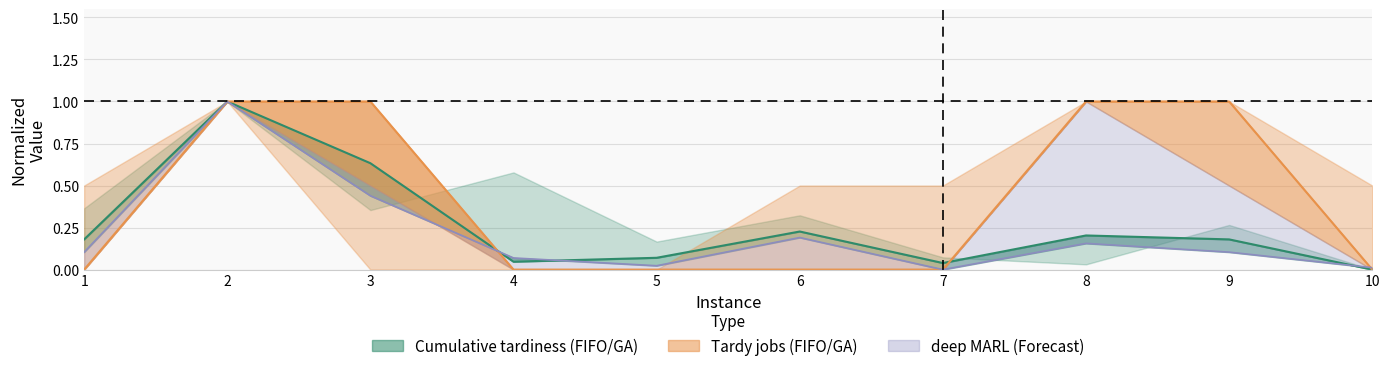

The GA_cumtard series shows 1.0 at 2. True or false?

True